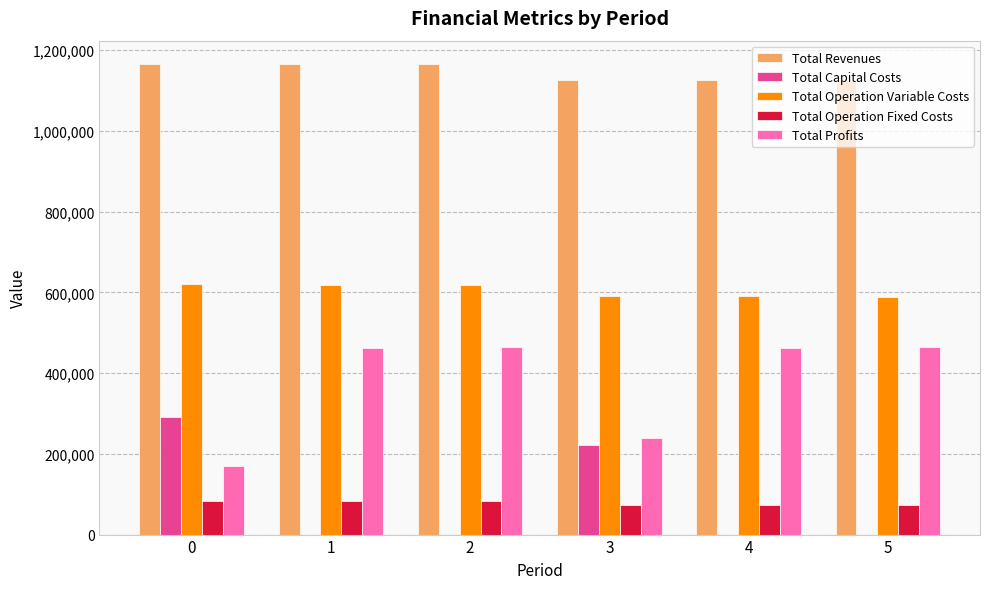

What is the sum of the Total Revenues values at 5 and 0?

2291090.9